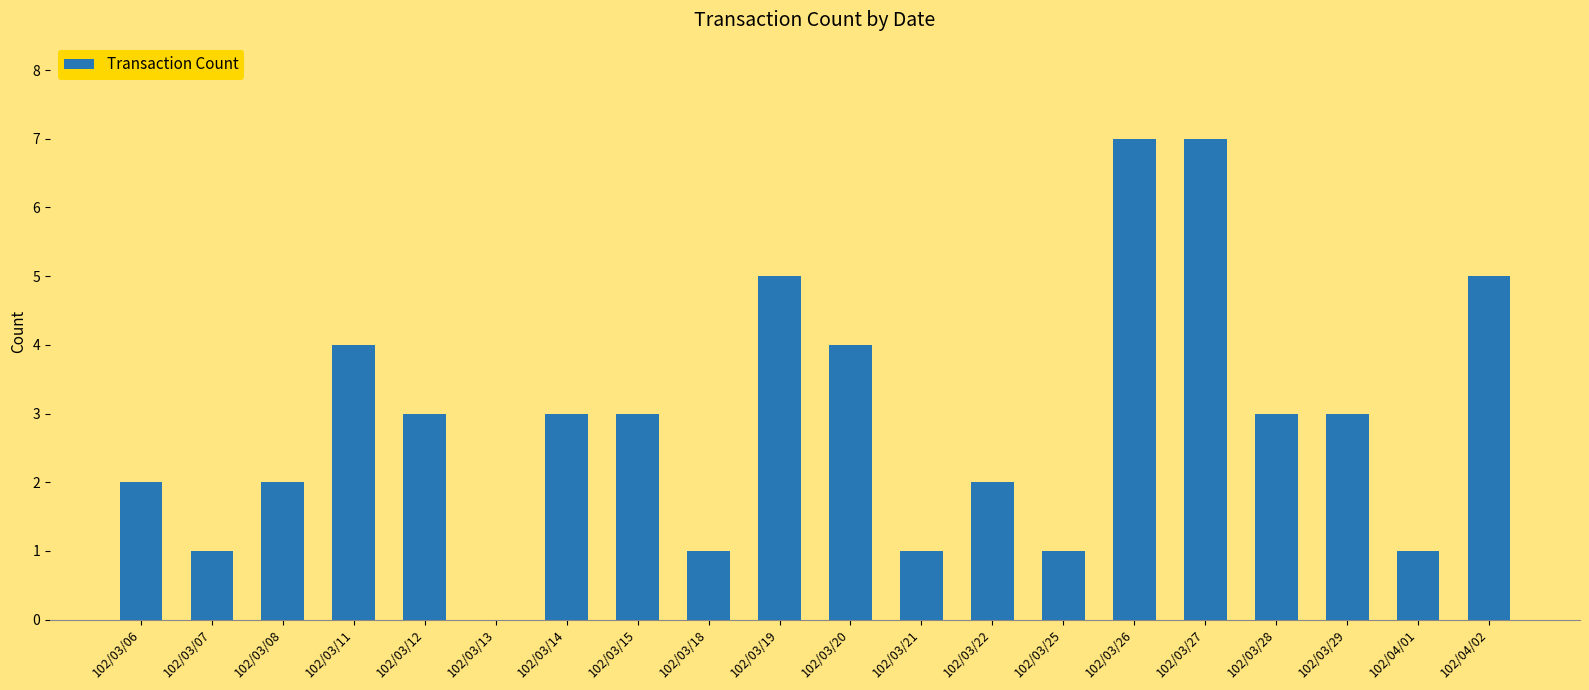

Is it true that the value at 102/03/07 is 2?

False